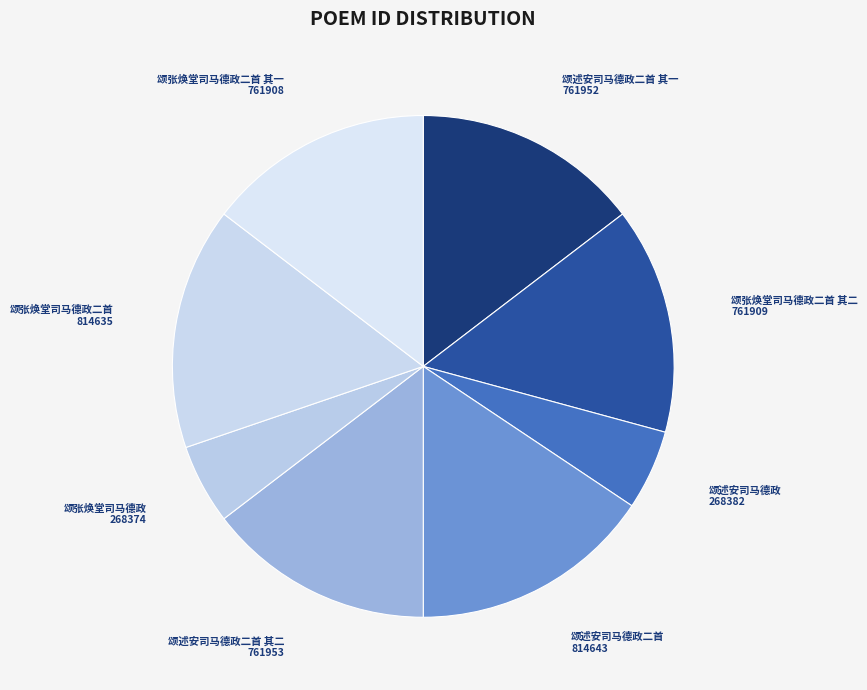

The 颂张焕堂司马德政 slice represents 1% of the pie. True or false?

False